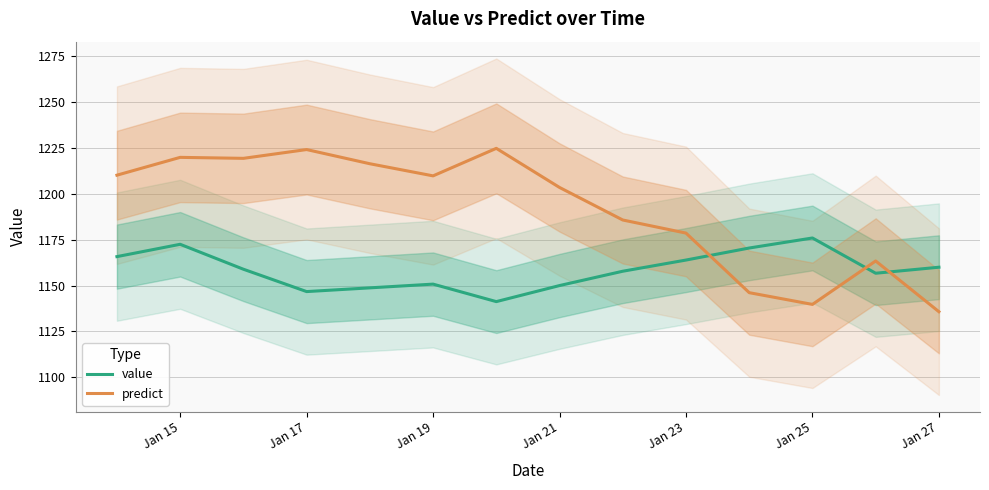

What is the maximum value for value?

1175.9